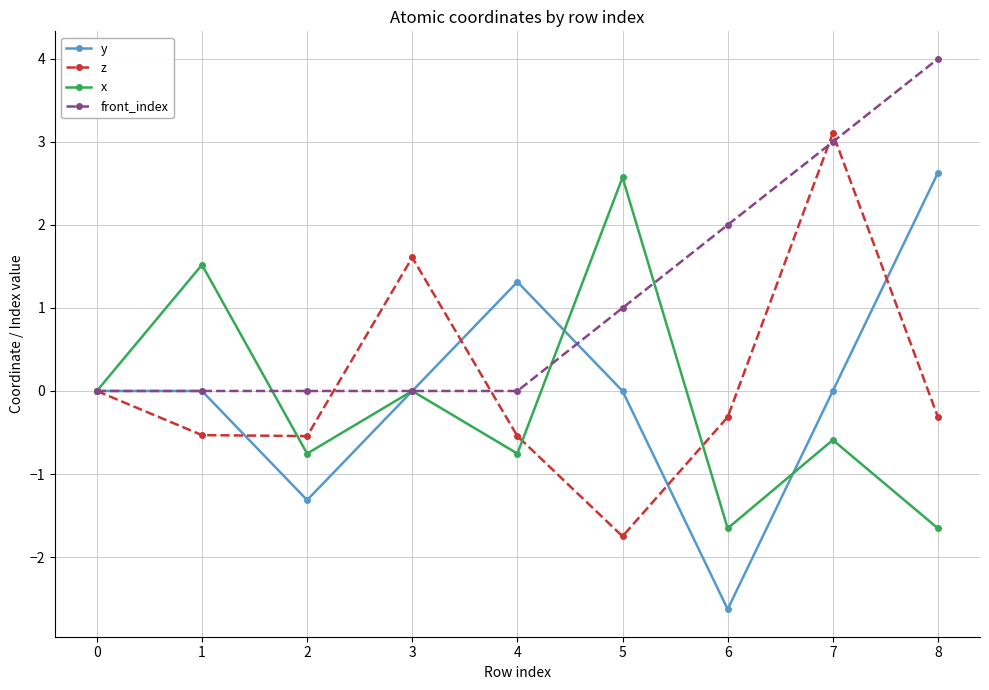

At 6, list the series in order from largest to smallest.

front_index, z, x, y